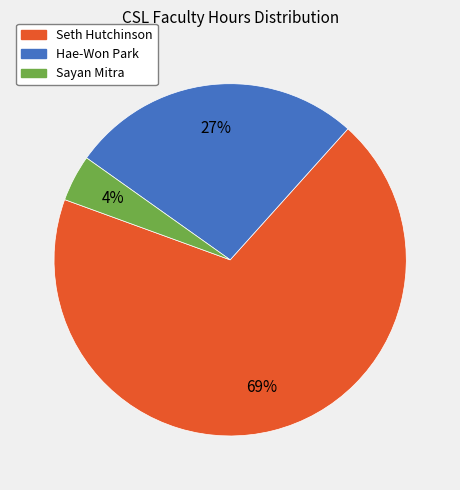

How many slices are in this pie chart?

3